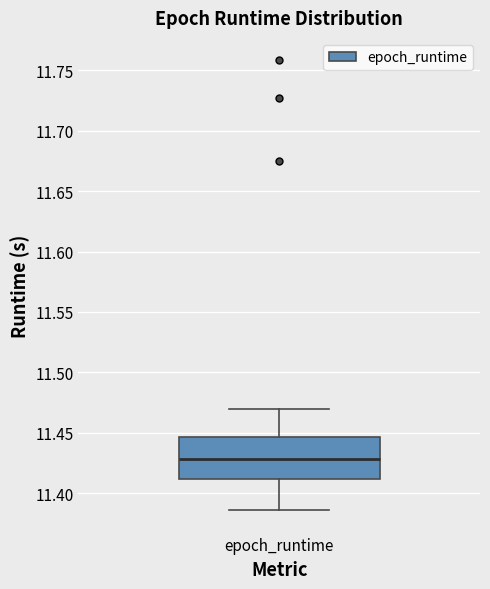

Transcribe this box plot: give where the median line is, the range the box spans, and where the two whiskers end, as read against the y-axis. The values are not printed on the chart, so give them approximately, as read against the axis.

median 11.430, box 11.410 to 11.445, whiskers 11.385 to 11.470